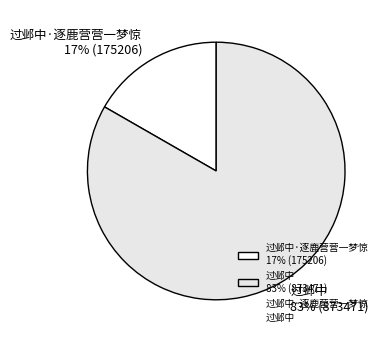

Between 过邺中 83% (873471) and 过邺中·逐鹿营营一梦惊 17% (175206), which is larger?

过邺中 83% (873471)